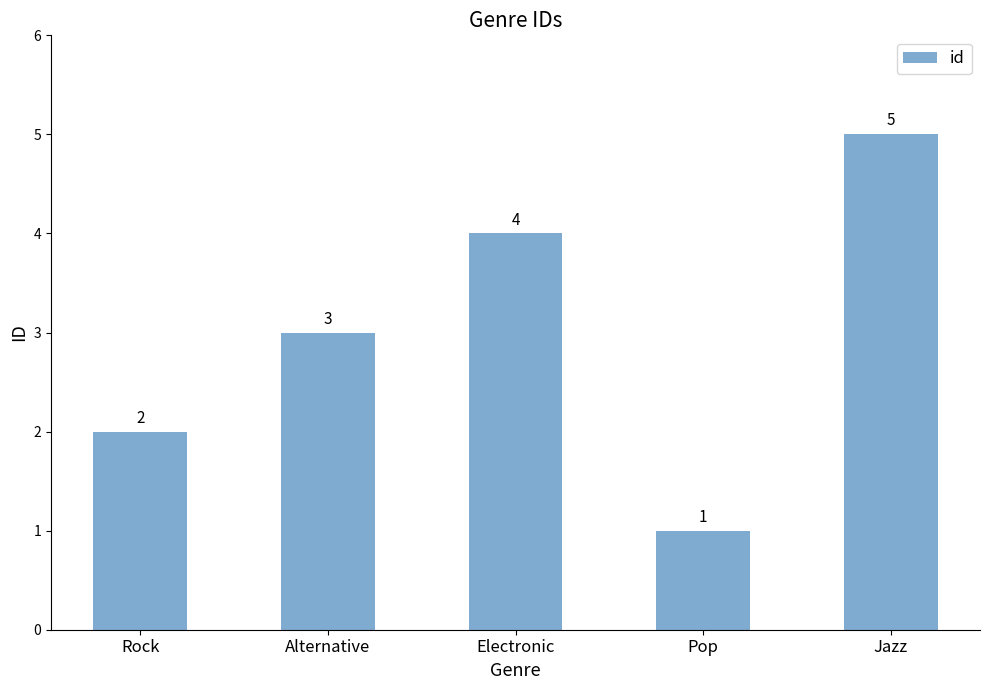

What is the change in value from Alternative to Pop?

-2